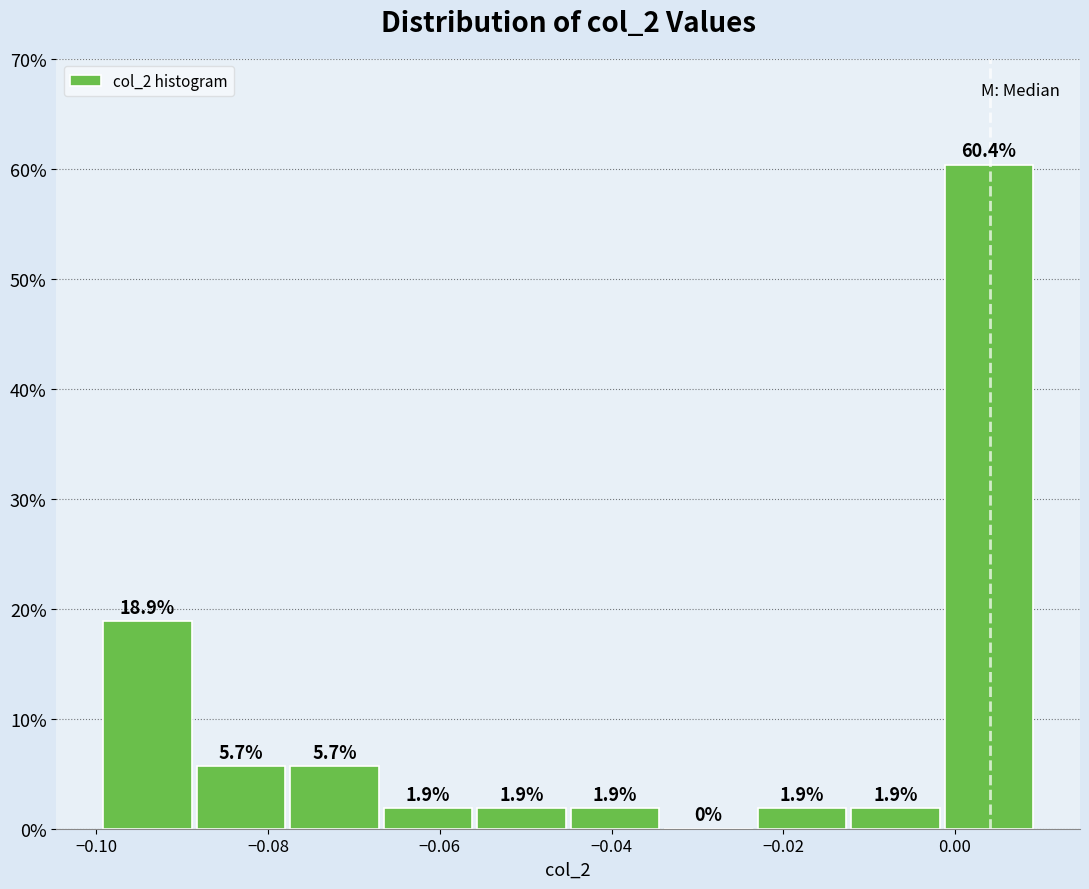

Reading left to right, list every bar in this chart as the range it spans on the x-axis followed by its height. The bar edges are not printed on the chart, so give them approximately, as read against the axis.

-0.100 to -0.088: 18.9
-0.088 to -0.078: 5.7
-0.078 to -0.066: 5.7
-0.066 to -0.056: 1.9
-0.056 to -0.046: 1.9
-0.046 to -0.034: 1.9
-0.034 to -0.024: 0.0
-0.024 to -0.012: 1.9
-0.012 to -0.002: 1.9
-0.002 to 0.010: 60.4